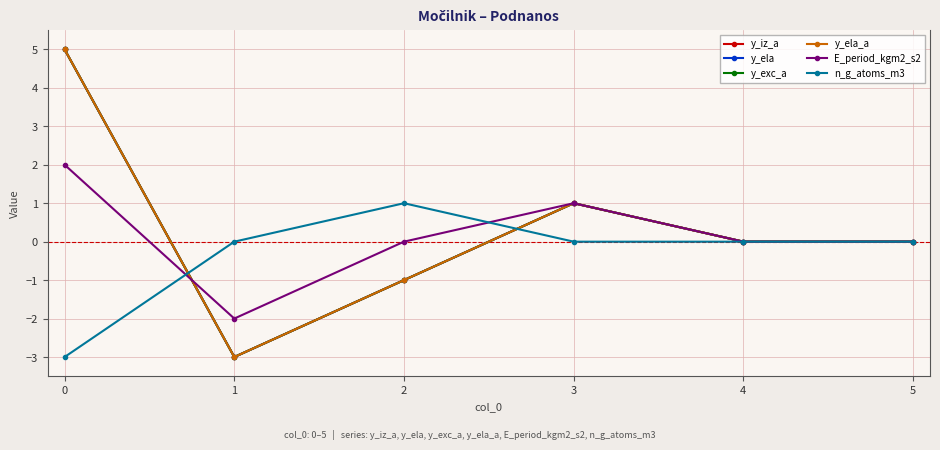

How many values in the y_iz_a series are below 0?

2